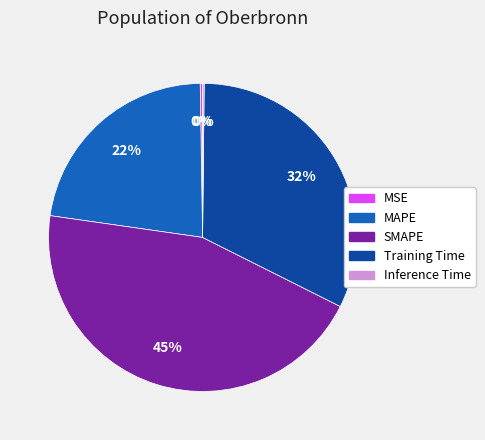

Does MAPE account for over 50% of the chart?

No